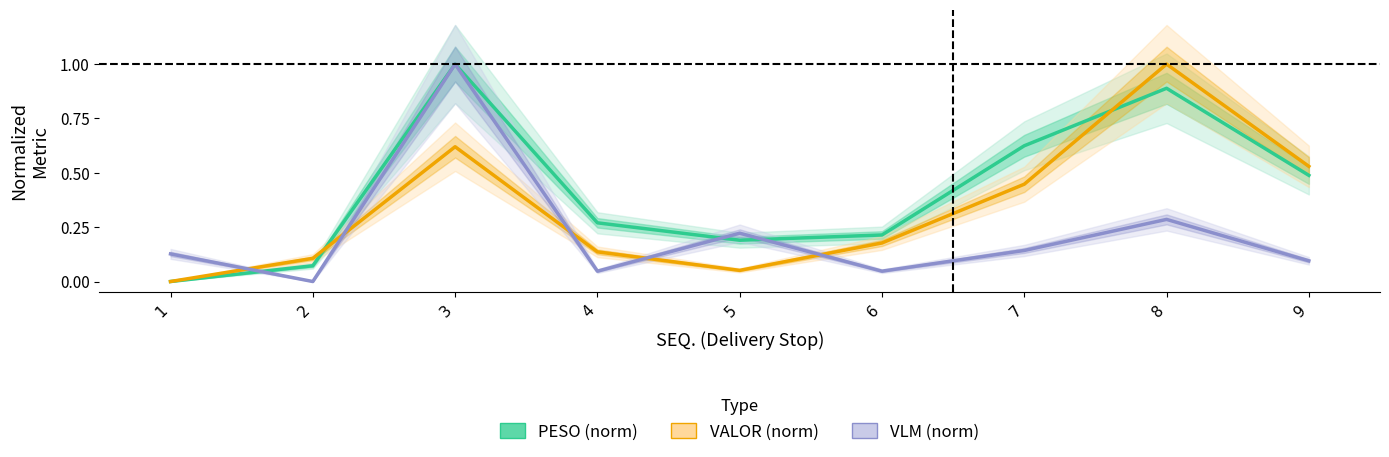

Which series has the widest spread of values?

PESO (norm)